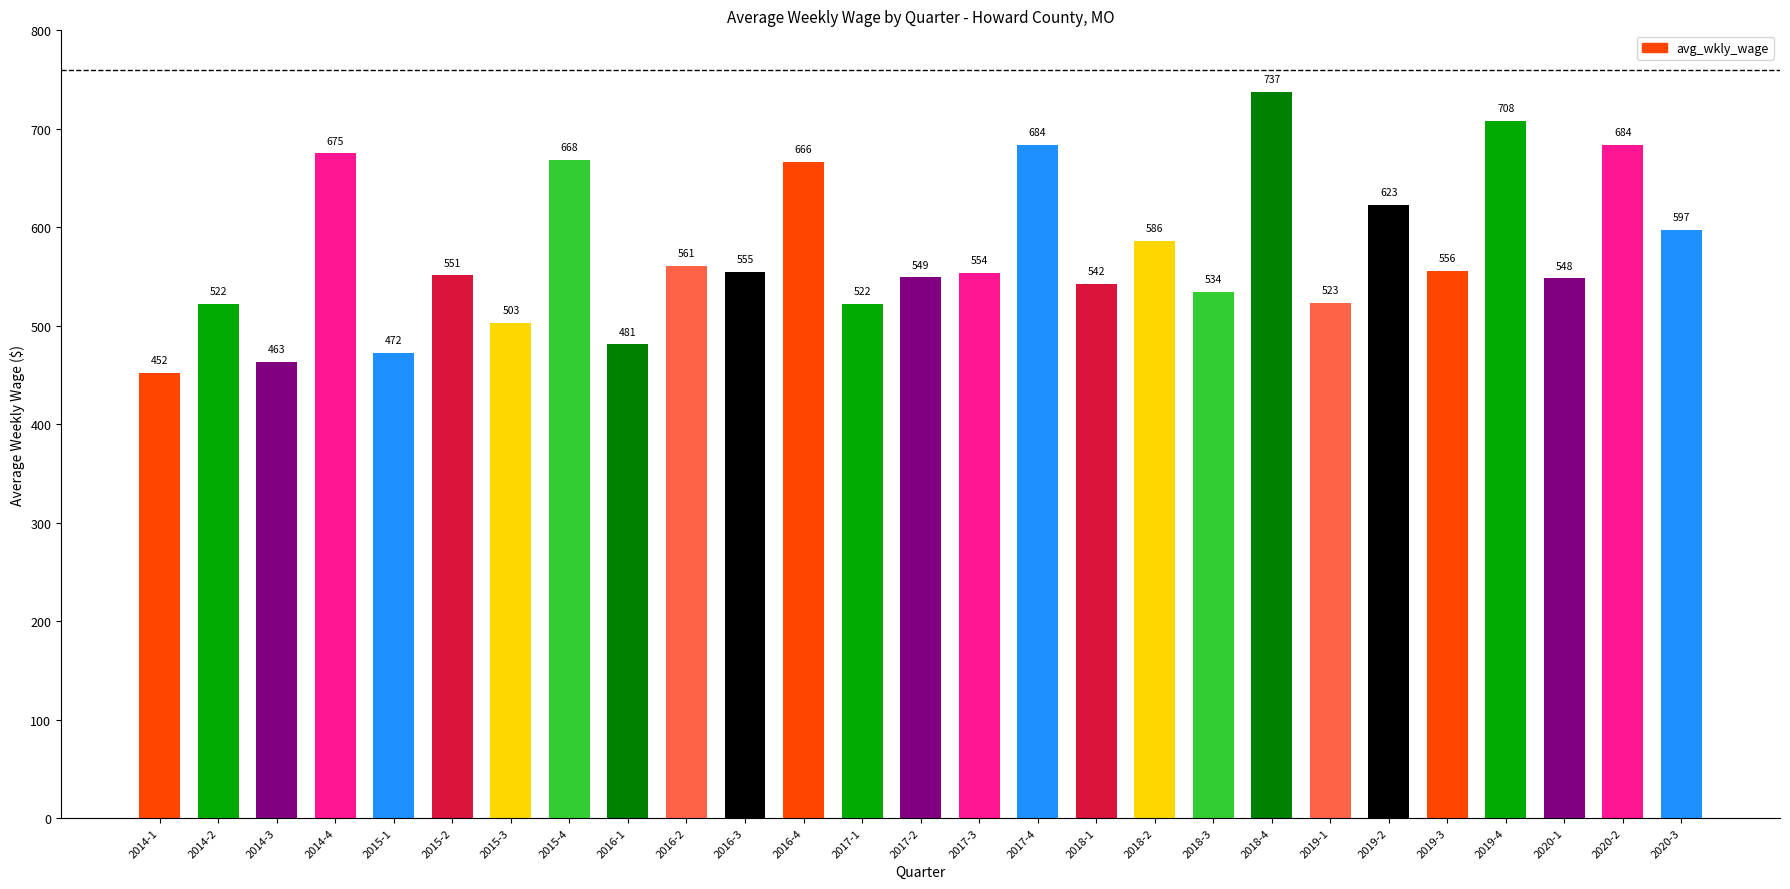

What is the greatest value displayed?

737